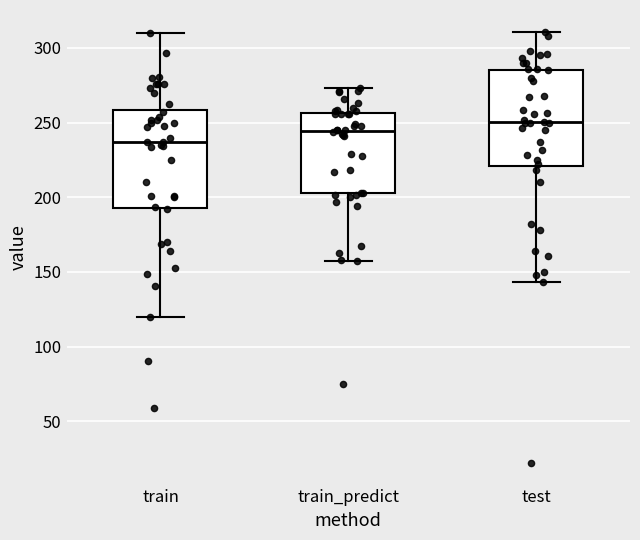

Reading left to right, transcribe this box plot: for each box, give where its median line is, the range the box spans, and where its two whiskers end, as read against the y-axis. The values are not printed on the chart, so give them approximately, as read against the axis.

train: median 235, box 195 to 260, whiskers 120 to 310
train_predict: median 245, box 205 to 255, whiskers 155 to 275
test: median 250, box 220 to 285, whiskers 145 to 310